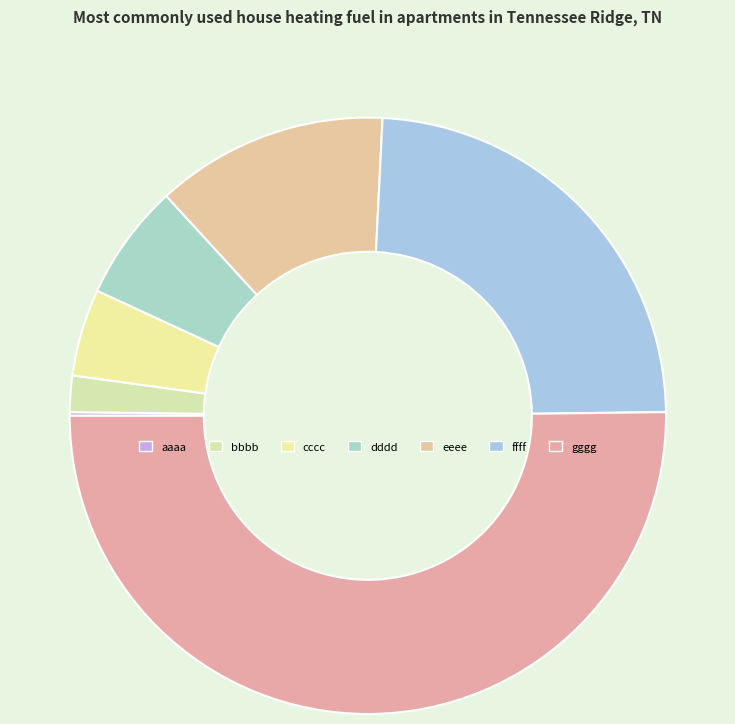

Which category has the biggest portion of the pie?

gggg